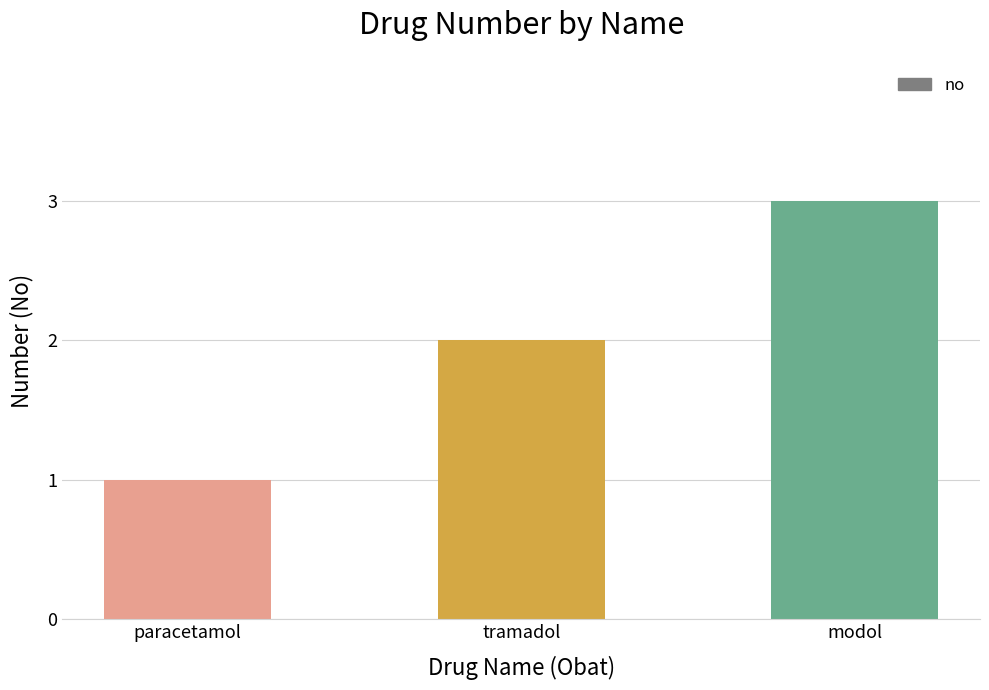

At which category does the chart reach its peak across all series?

modol